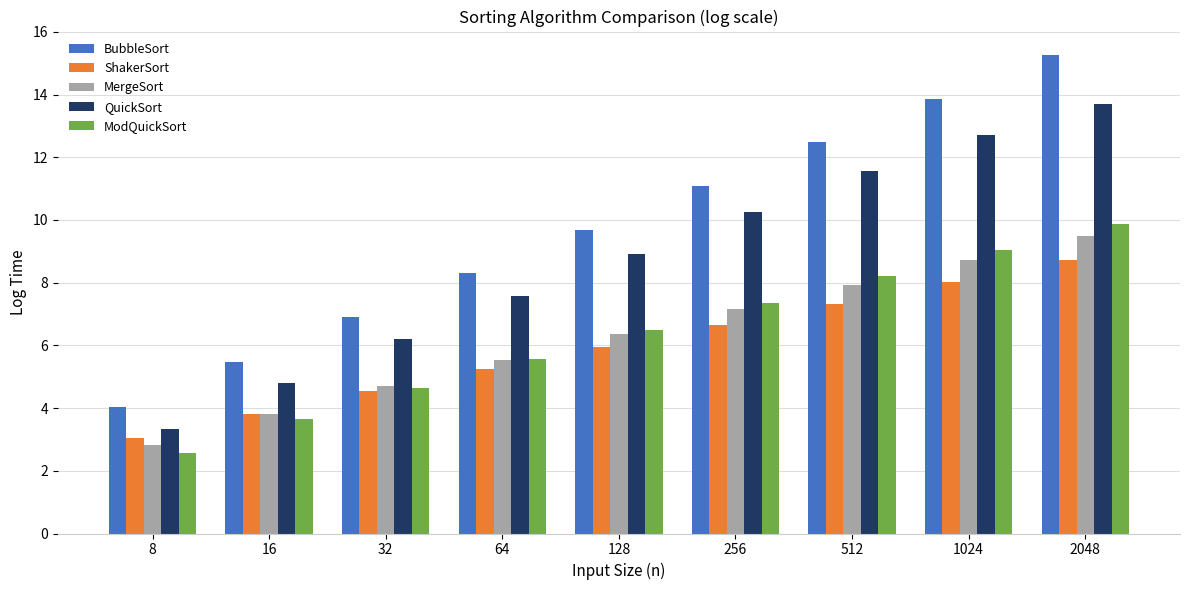

What is the greatest value displayed?

15.2